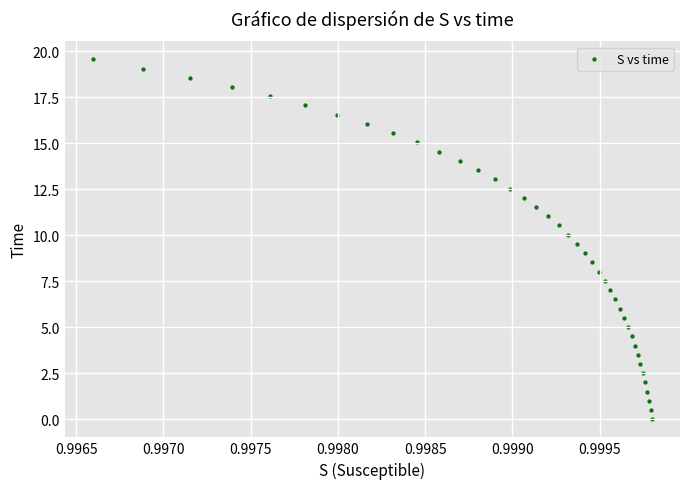

What is the range of Y values (max minus min)?

19.6